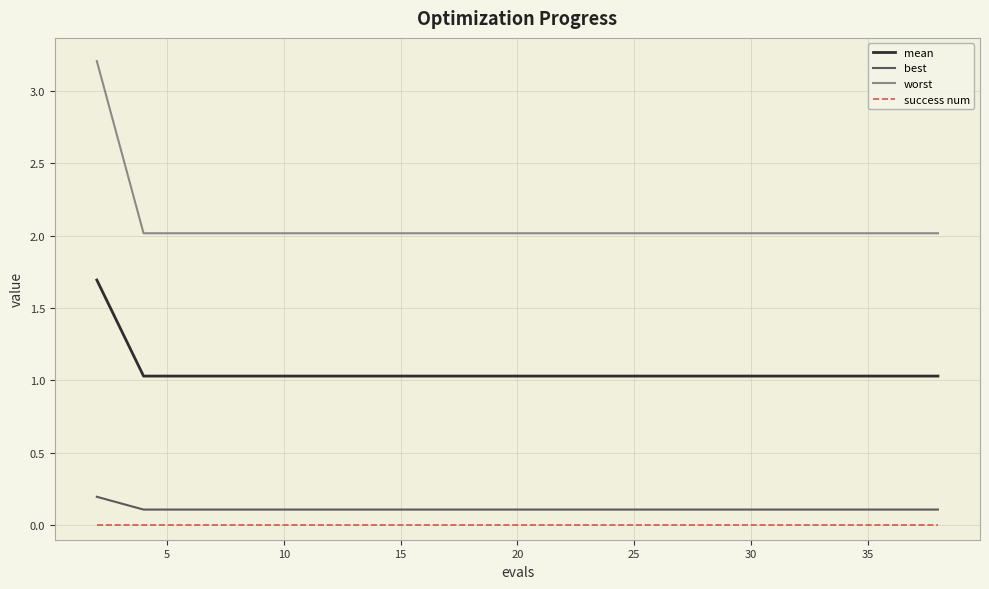

Which series has the largest total across all categories?

worst